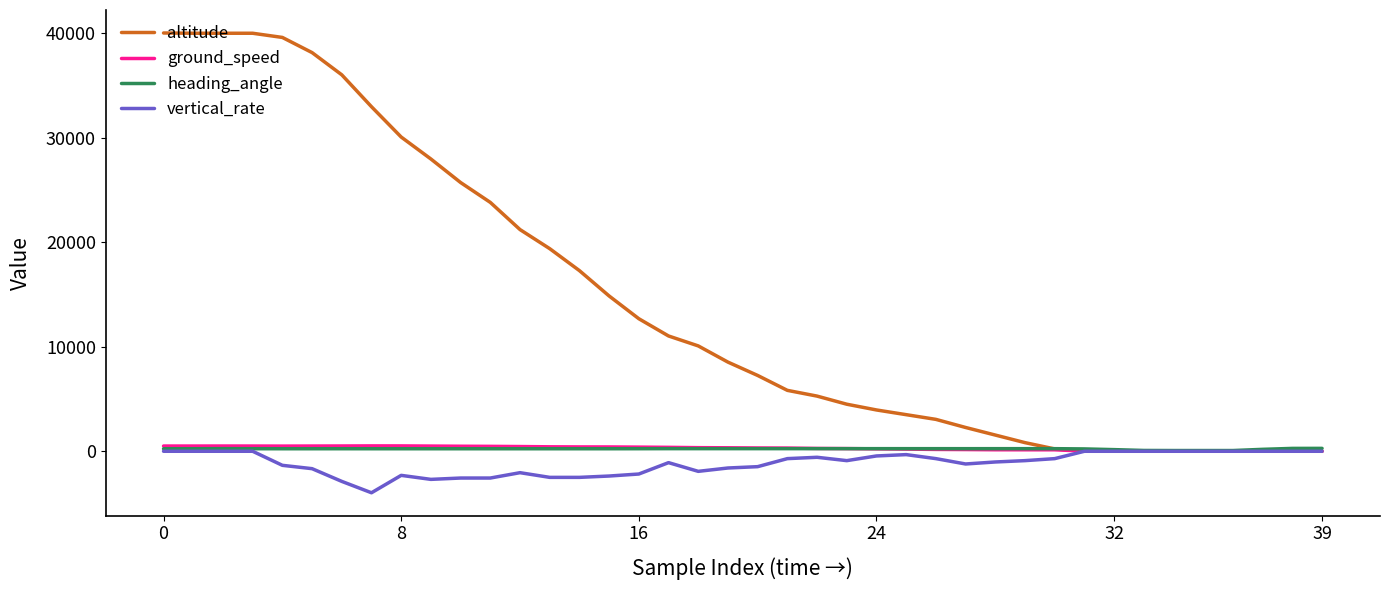

Which series has the largest total across all categories?

altitude